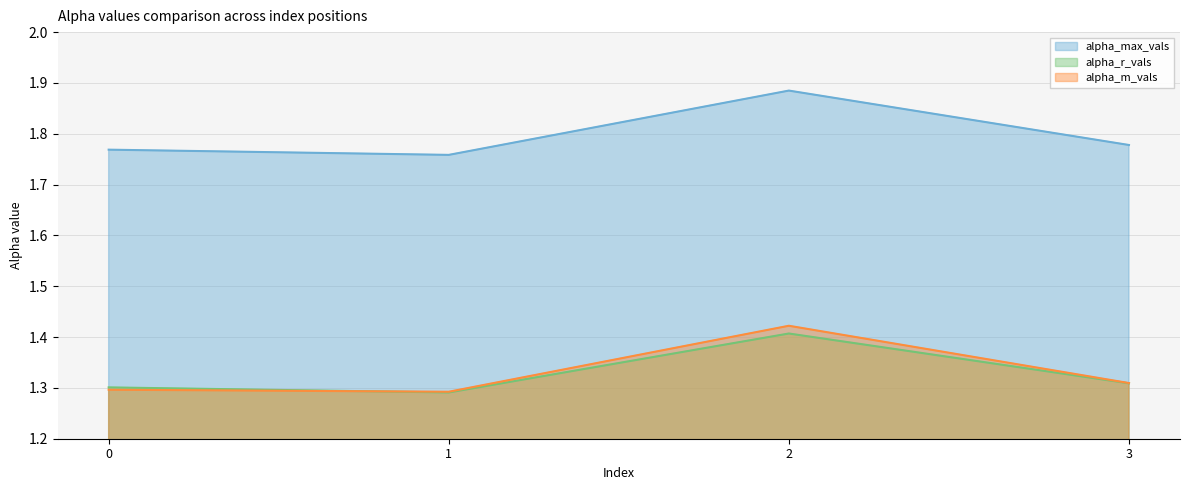

Is the value of alpha_max_vals at 3 greater than the value of alpha_r_vals at 1?

Yes